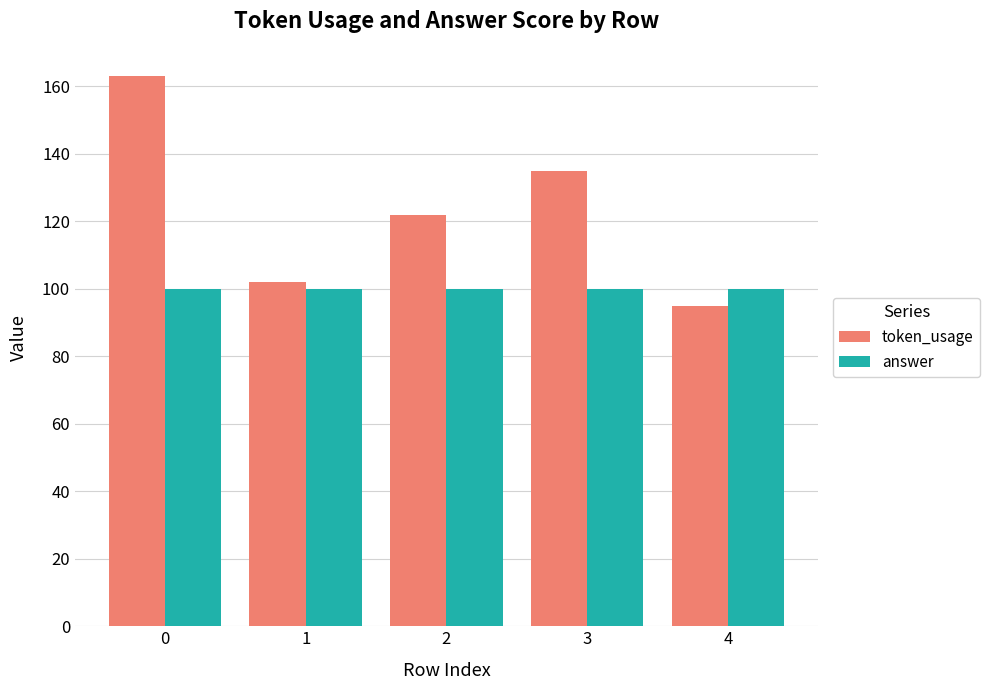

What is the approximate value of token_usage at 4, to the nearest 5?

95